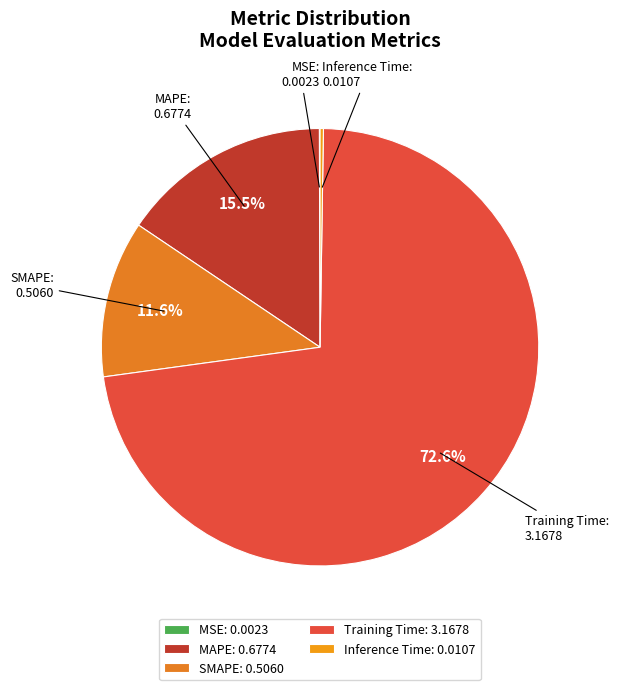

Is there a majority slice in this chart?

Yes